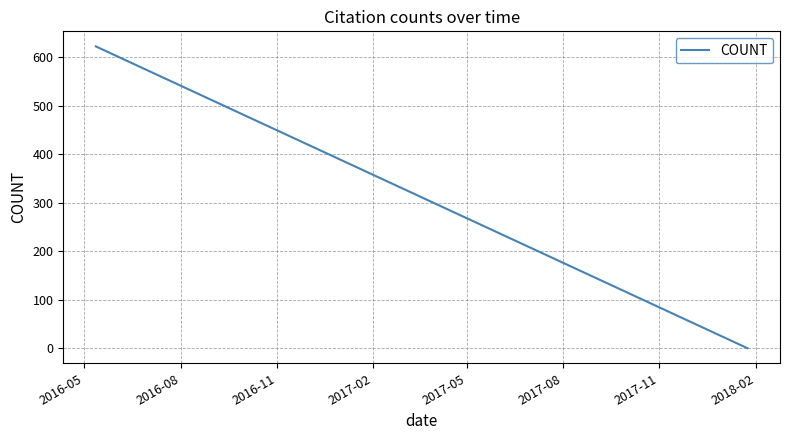

What is the difference between the maximum and minimum values?

622